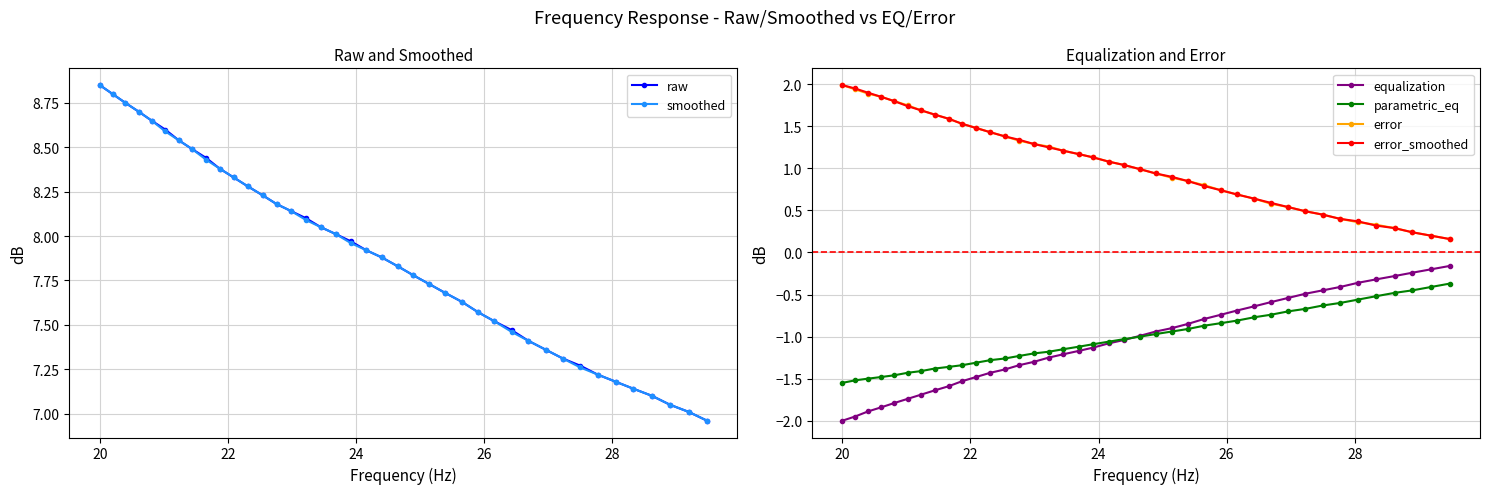

Reading left to right, list all the values displayed in this chart.

raw: 8.8	8.8	8.8	8.7	8.7	8.6	8.5	8.5	8.4	8.4	8.3	8.3	8.2	8.2	8.1	8.1	8.1	8.0	8.0	7.9	7.9	7.8	7.8	7.7	7.7	7.6	7.6	7.5	7.5	7.4	7.4	7.3	7.3	7.2	7.2	7.1	7.1	7.0	7.0	7.0
smoothed: 8.8	8.8	8.8	8.7	8.7	8.6	8.5	8.5	8.4	8.4	8.3	8.3	8.2	8.2	8.1	8.1	8.1	8.0	8.0	7.9	7.9	7.8	7.8	7.7	7.7	7.6	7.6	7.5	7.5	7.4	7.4	7.3	7.3	7.2	7.2	7.1	7.1	7.0	7.0	7.0
equalization: -2.0	-1.9	-1.9	-1.8	-1.8	-1.7	-1.7	-1.6	-1.6	-1.5	-1.5	-1.4	-1.4	-1.3	-1.3	-1.2	-1.2	-1.2	-1.1	-1.1	-1.0	-1.0	-0.9	-0.9	-0.8	-0.8	-0.7	-0.7	-0.6	-0.6	-0.5	-0.5	-0.5	-0.4	-0.4	-0.3	-0.3	-0.2	-0.2	-0.2
parametric_eq: -1.6	-1.5	-1.5	-1.5	-1.5	-1.4	-1.4	-1.4	-1.4	-1.3	-1.3	-1.3	-1.3	-1.2	-1.2	-1.2	-1.1	-1.1	-1.1	-1.1	-1.0	-1.0	-1.0	-0.9	-0.9	-0.9	-0.8	-0.8	-0.8	-0.7	-0.7	-0.7	-0.6	-0.6	-0.6	-0.5	-0.5	-0.5	-0.4	-0.4
error: 2.0	1.9	1.9	1.9	1.8	1.8	1.7	1.6	1.6	1.5	1.5	1.4	1.4	1.3	1.3	1.3	1.2	1.2	1.1	1.1	1.0	1.0	0.9	0.9	0.8	0.8	0.7	0.7	0.6	0.6	0.5	0.5	0.5	0.4	0.4	0.3	0.3	0.2	0.2	0.2
error_smoothed: 2.0	1.9	1.9	1.9	1.8	1.7	1.7	1.6	1.6	1.5	1.5	1.4	1.4	1.3	1.3	1.2	1.2	1.2	1.1	1.1	1.0	1.0	0.9	0.9	0.8	0.8	0.7	0.7	0.6	0.6	0.5	0.5	0.5	0.4	0.4	0.3	0.3	0.2	0.2	0.2